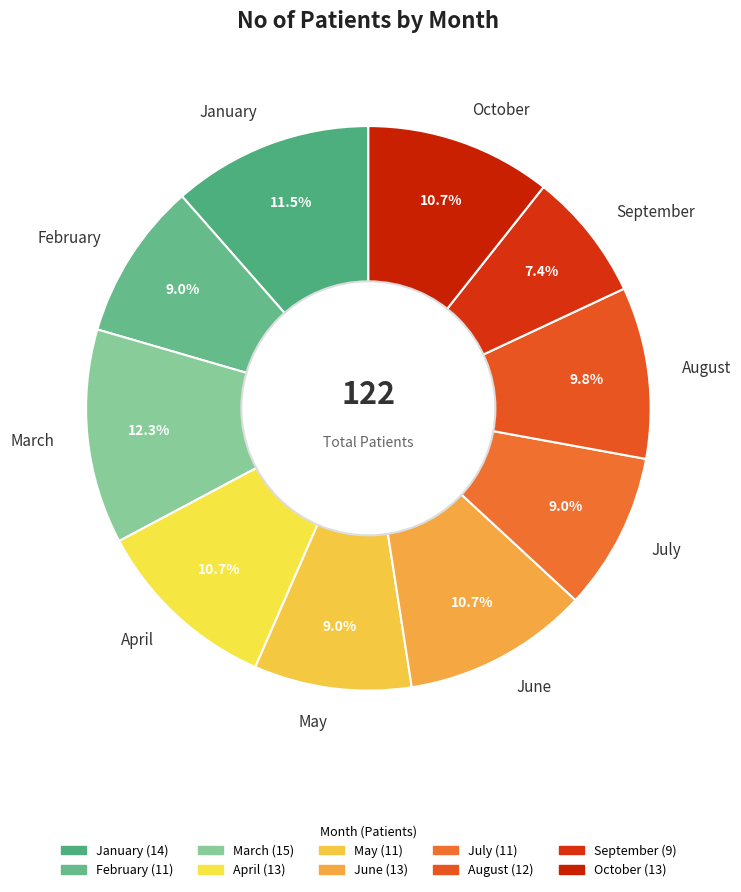

To the nearest percent, what is the average slice percentage?

10%